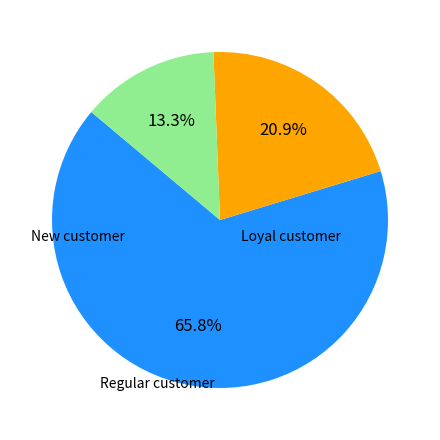

Which slice is the smallest?

New customer